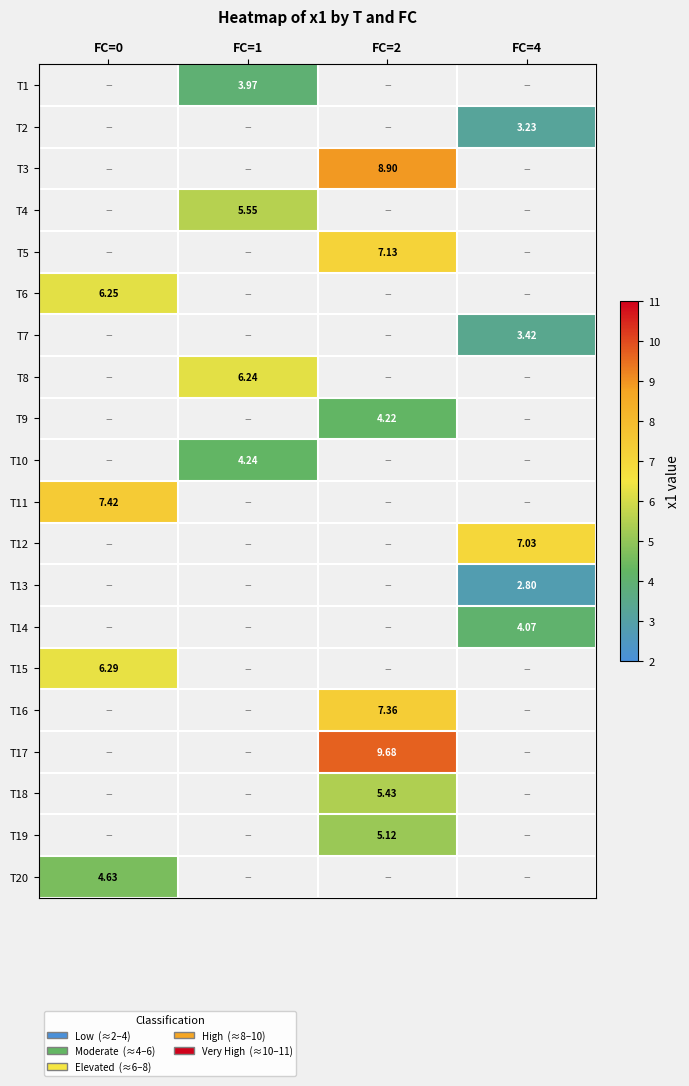

How many series are shown in this chart?

20